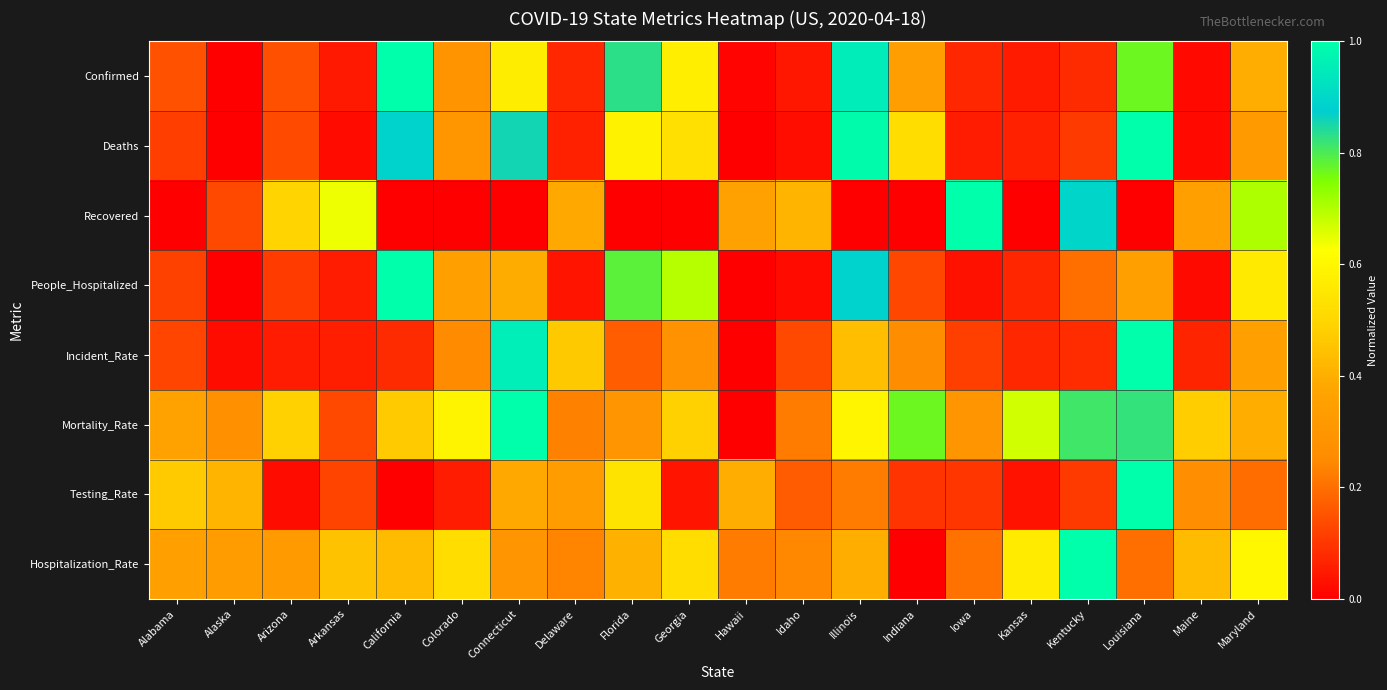

Between Louisiana and Illinois, which is larger?

Illinois